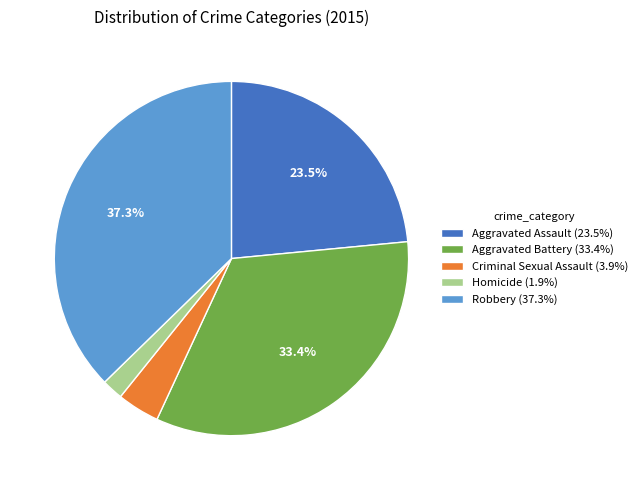

Rank the categories by value from highest to lowest.

Robbery, Aggravated Battery, Aggravated Assault, Criminal Sexual Assault, Homicide